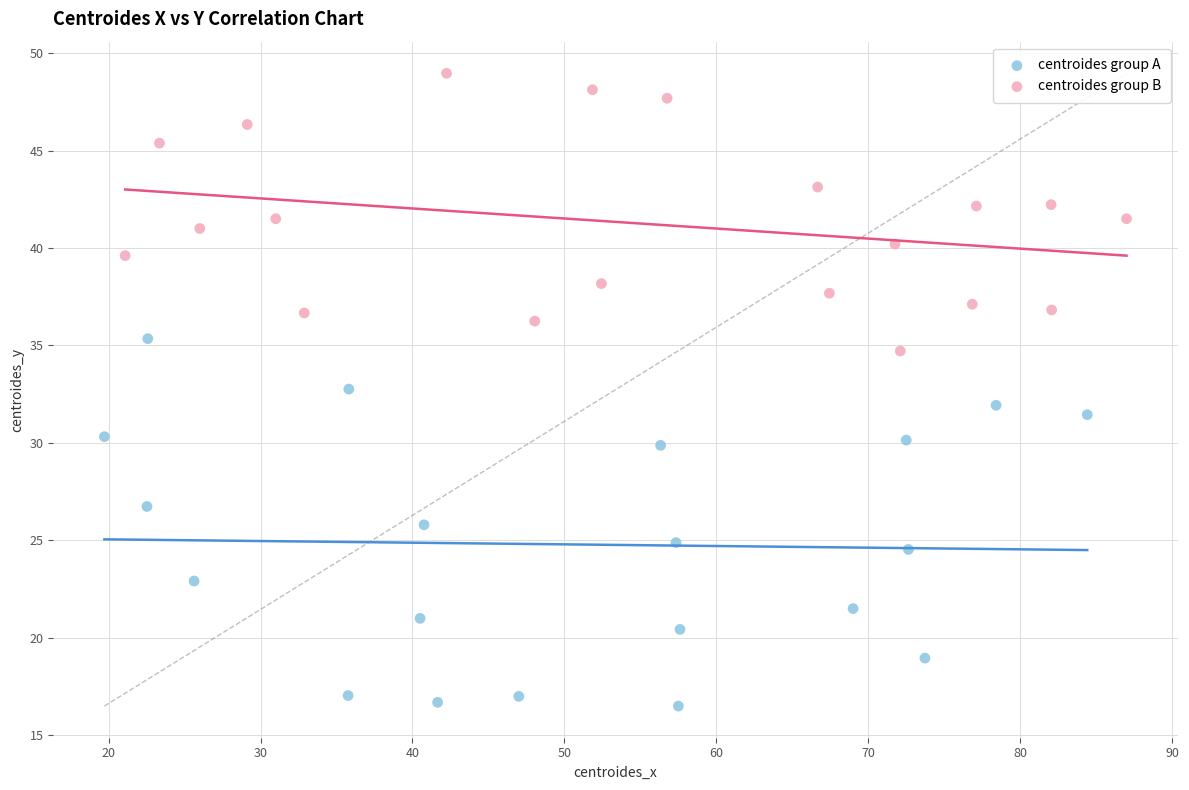

Which series has the widest spread of Y values?

centroides group A